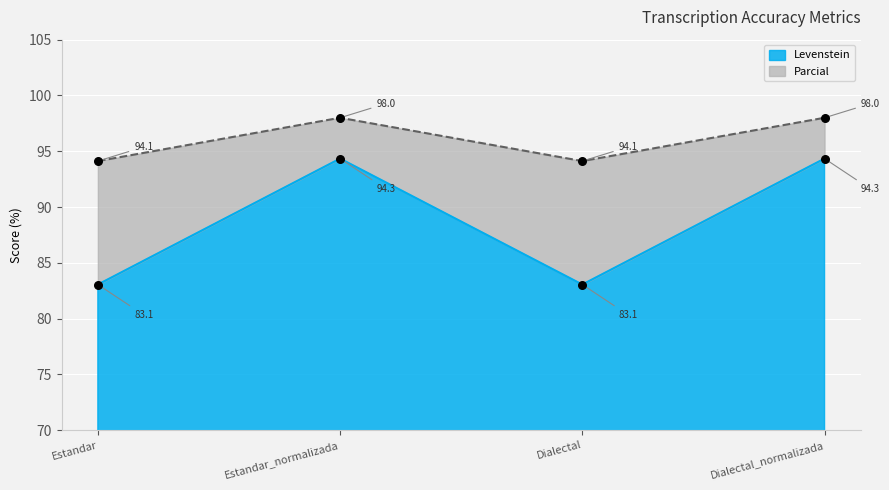

At which category is the sum across all series the highest?

Estandar_normalizada